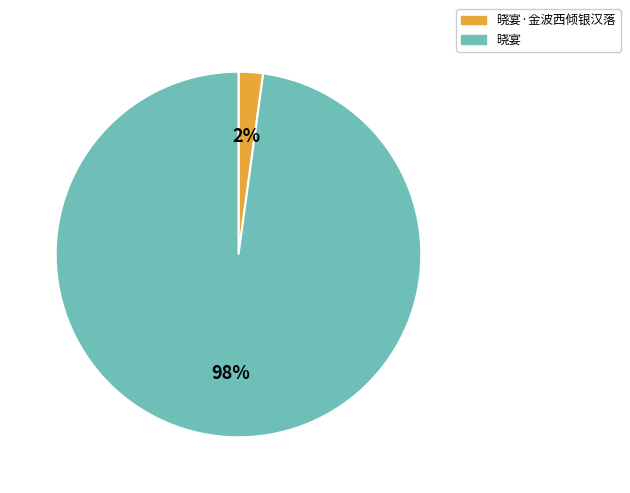

True or false: 晓宴·金波西倾银汉落 accounts for 17% of the total.

False